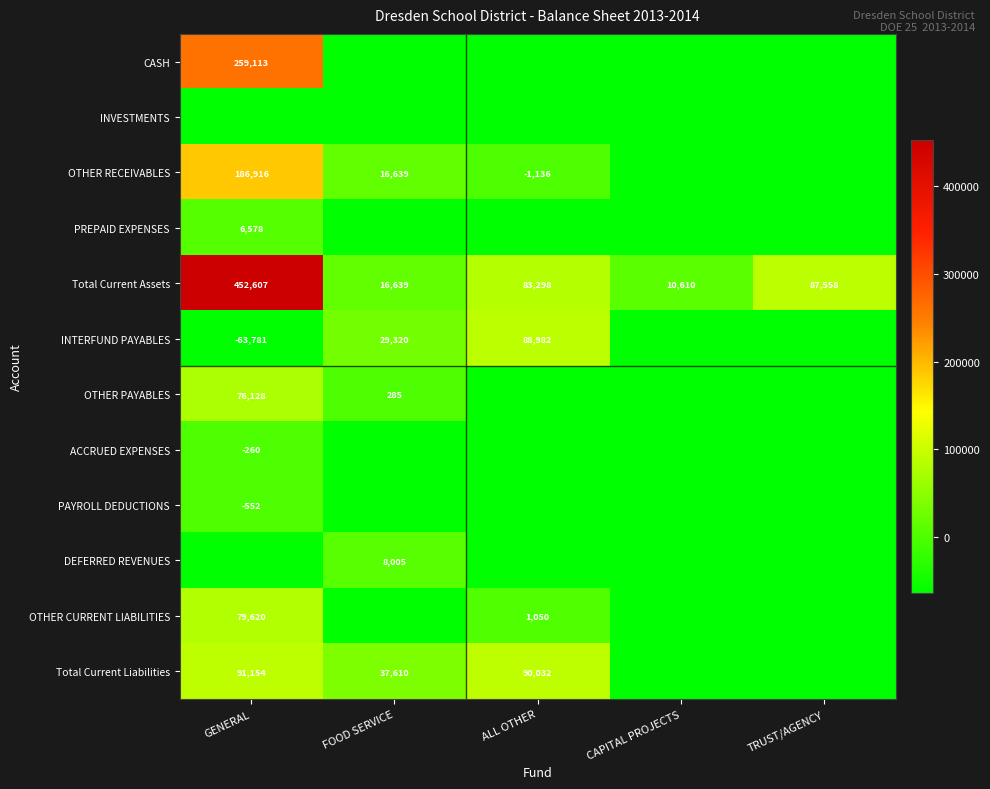

What is the greatest value displayed?

452607.0